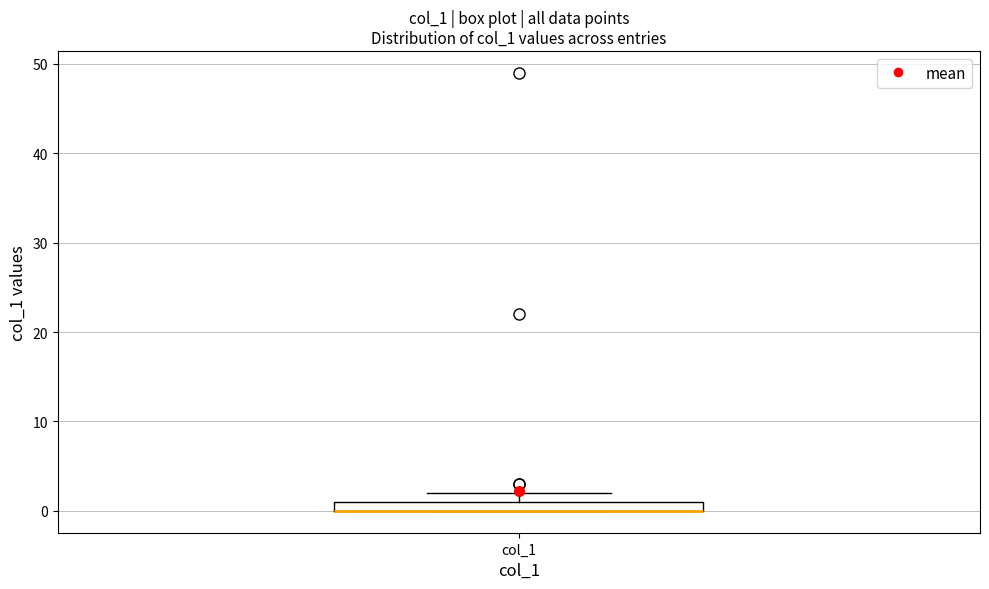

Where is the lower edge of the box for col_1 on the y-axis? The values are not printed on the chart, so give them approximately, as read against the axis.

0